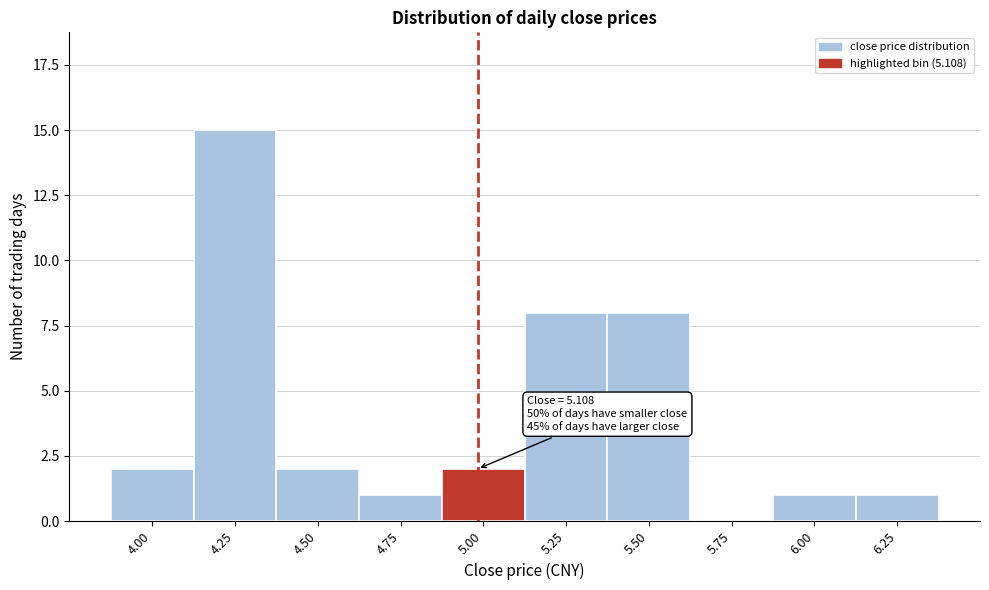

Reading left to right, transcribe all the data shown in this chart.

4.00=2	4.25=15	4.50=2	4.75=1	5.00=2	5.25=8	5.50=8	5.75=0	6.00=1	6.25=1